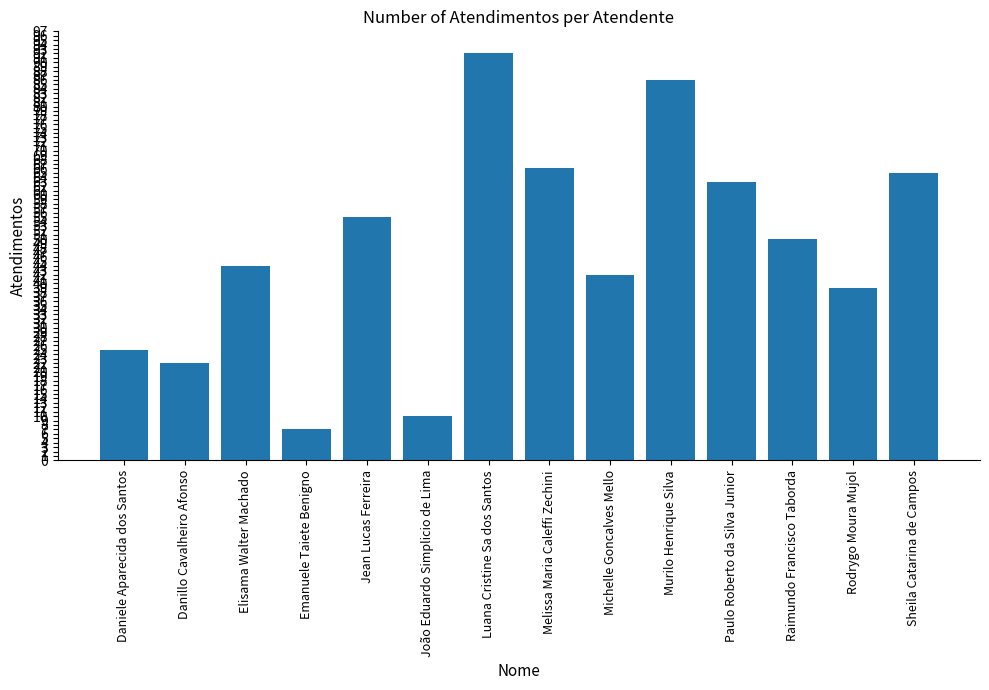

The chart shows a value of 92 at Luana Cristine Sa dos Santos. True or false?

True